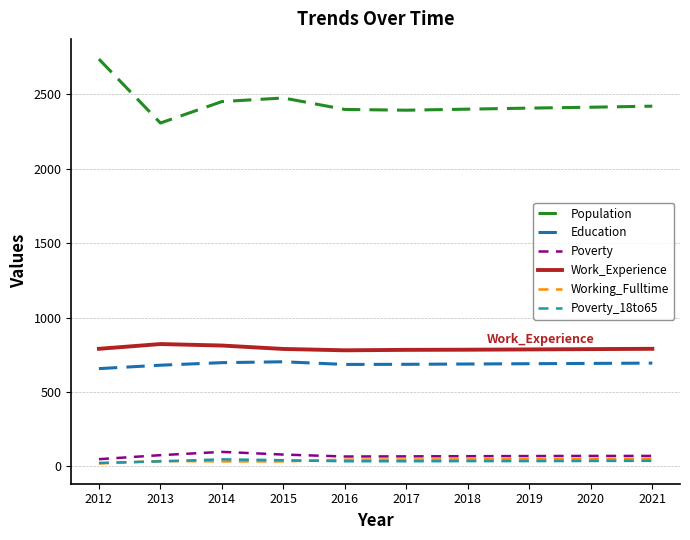

Which series has the largest range (max minus min)?

Population